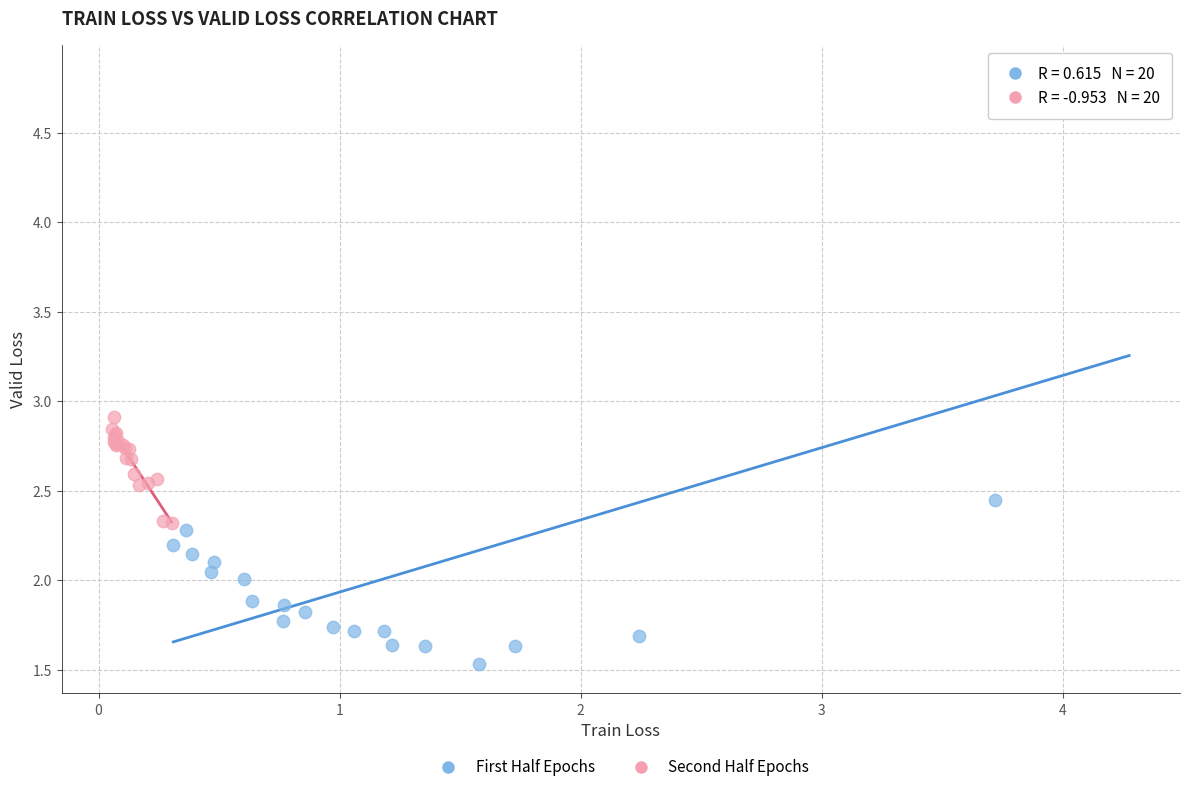

Which series has the widest spread of Y values?

First Half Epochs